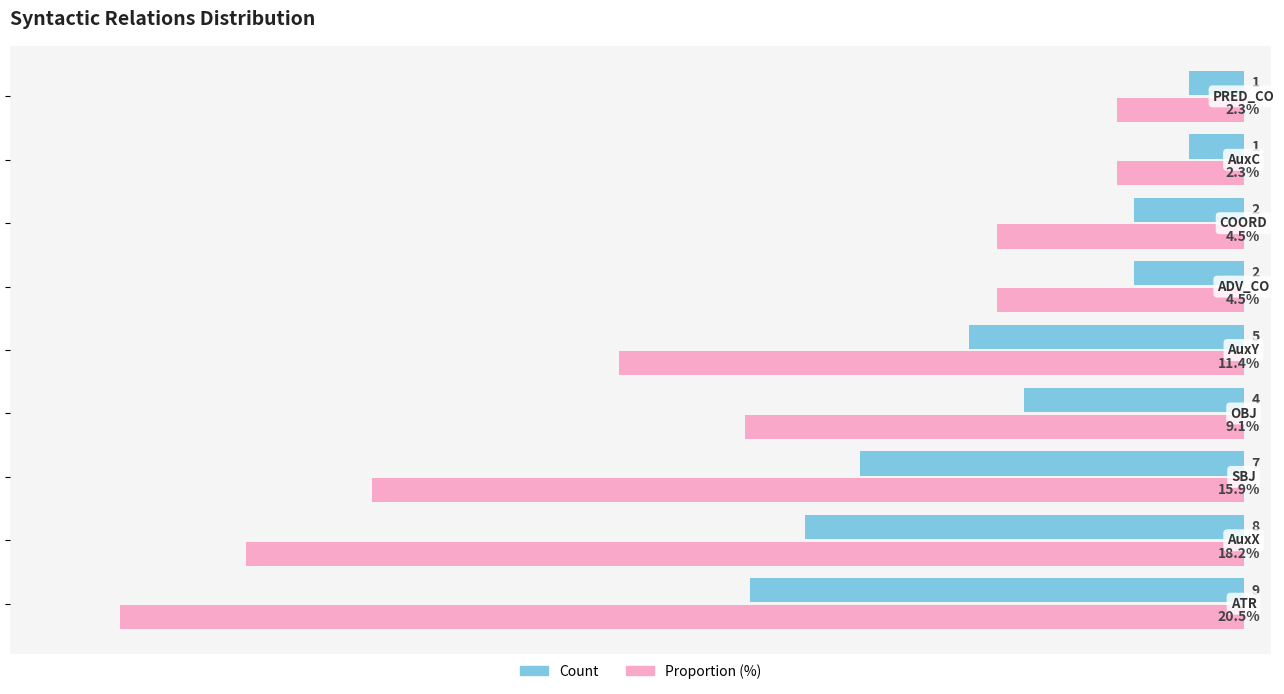

Which series has the largest range (max minus min)?

Proportion (%)